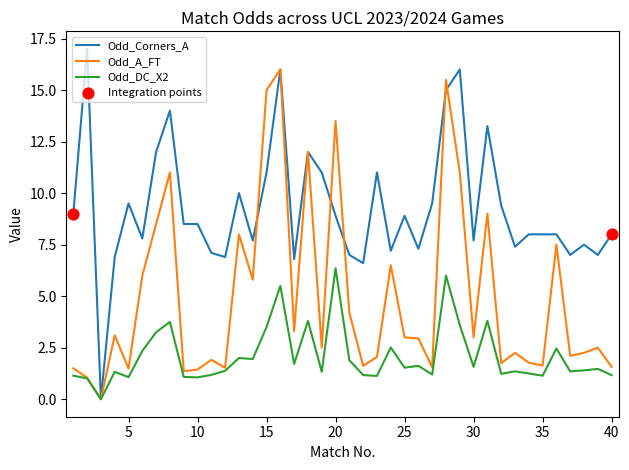

Which series has the widest spread of values?

Odd_Corners_A